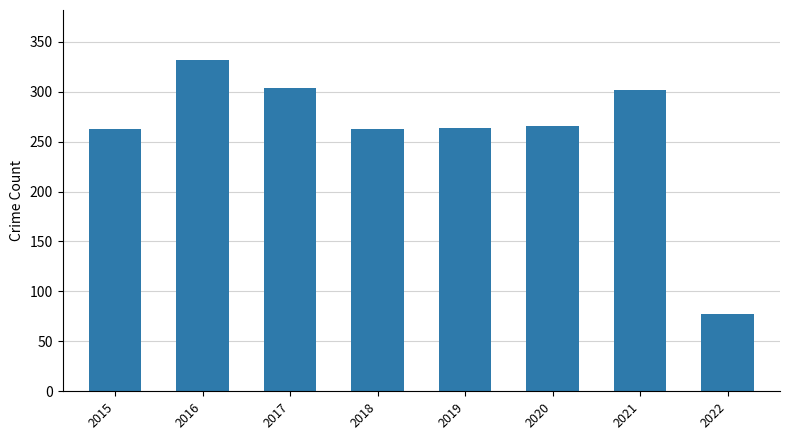

What is the difference between the values at 2015 and 2017?

41